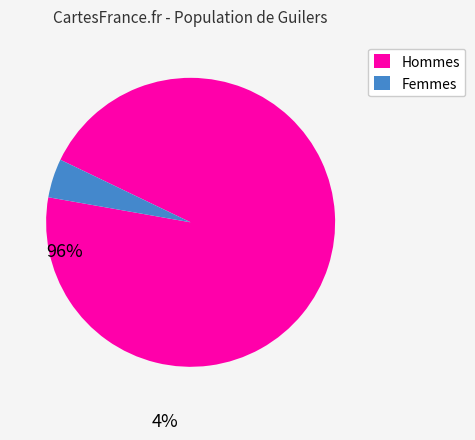

What is the smallest slice in the pie chart?

Femmes